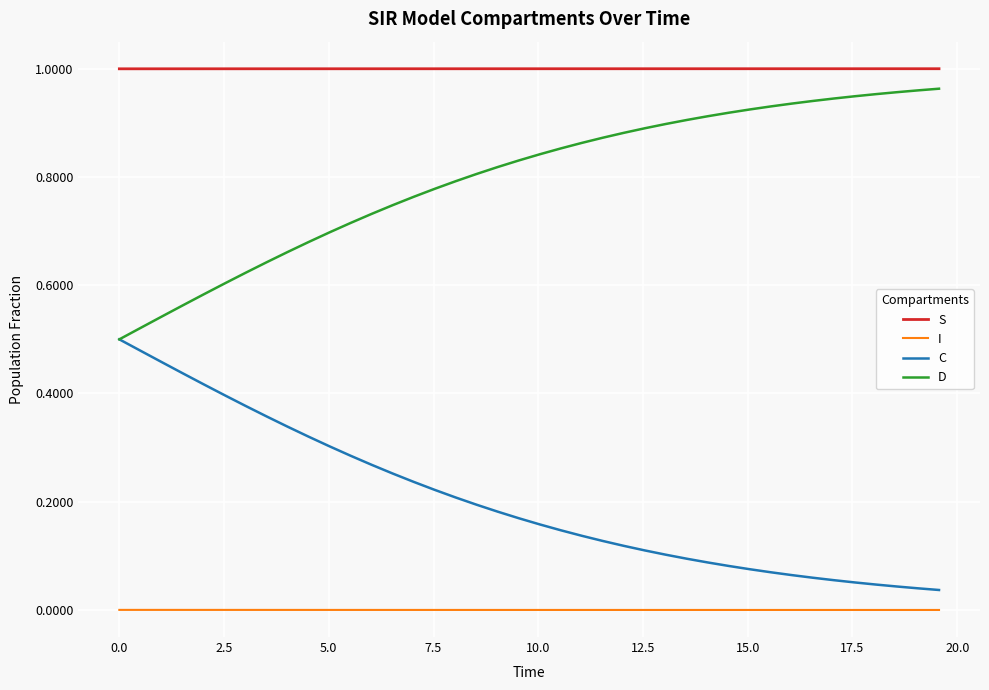

List the series in order of their overall mean, highest first.

S, D, C, I